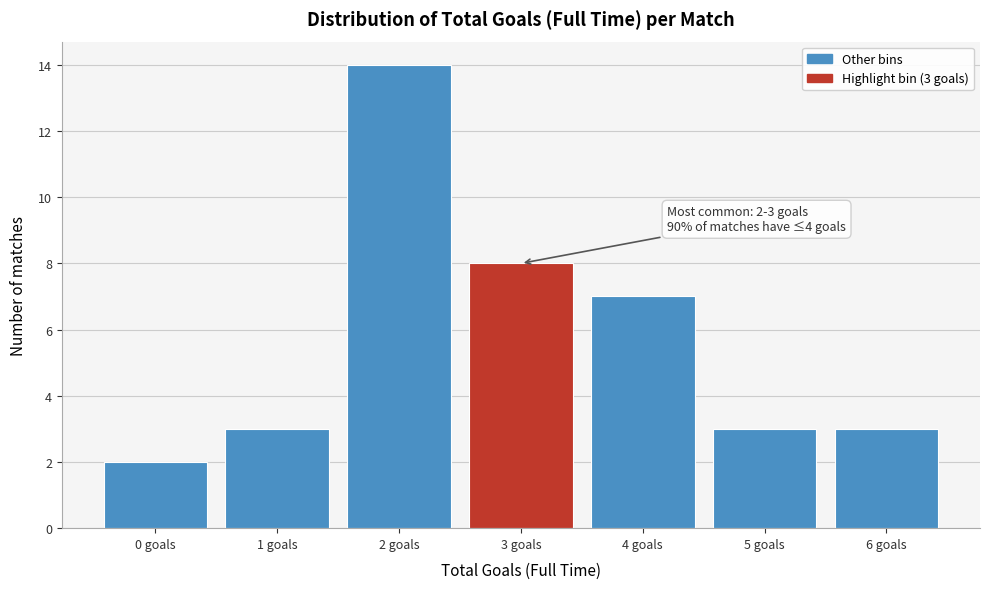

Reading right to left, extract all data points from this chart.

6 goals=3	5 goals=3	4 goals=7	3 goals=8	2 goals=14	1 goals=3	0 goals=2